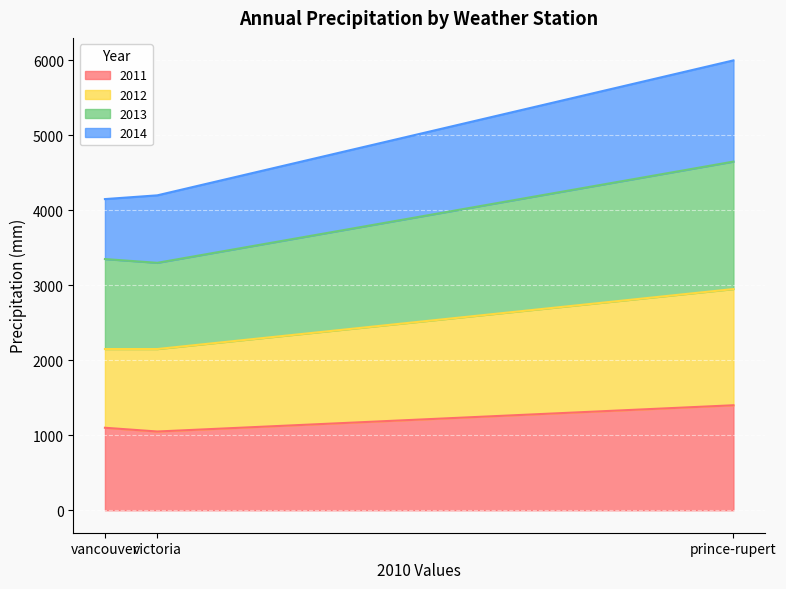

At which category is the sum across all series the highest?

prince-rupert